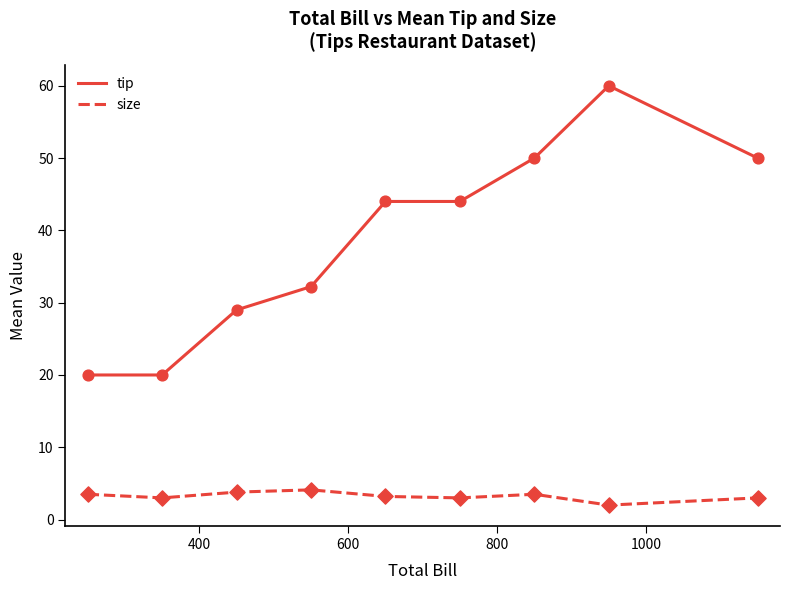

What is the highest value of the tip series?

60.0